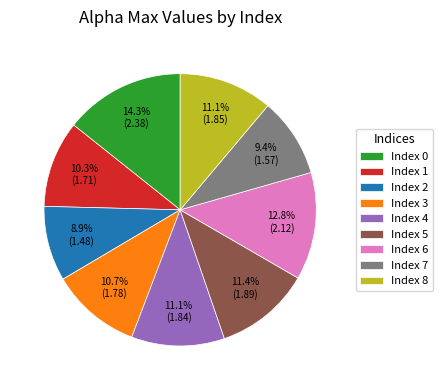

What percentage do Index 7 and Index 5 together represent?

20.8%